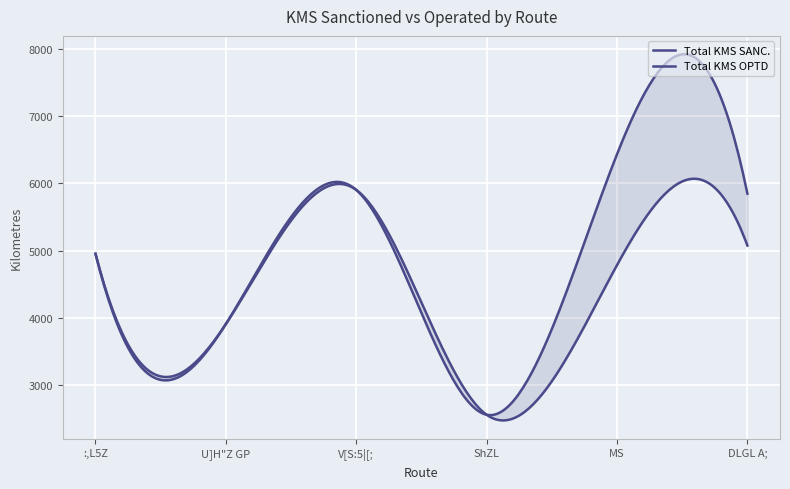

Which series reaches the maximum Y coordinate?

Total KMS SANC.